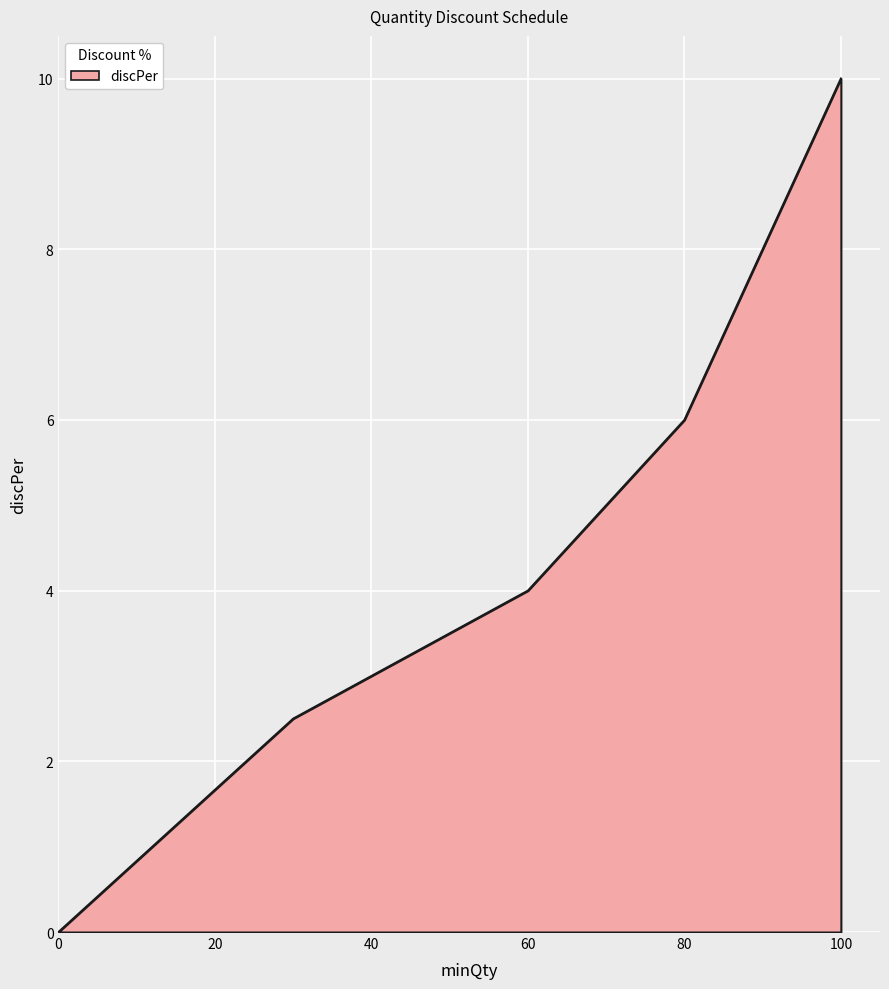

What is the average value?

4.5